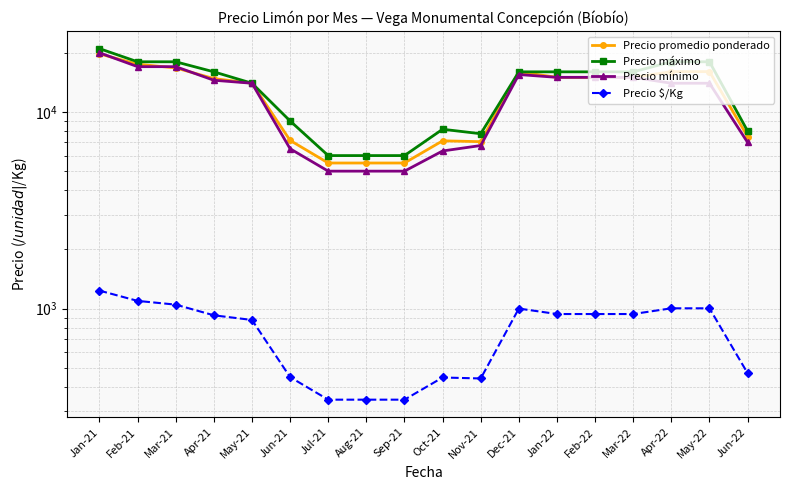

True or false: Precio mínimo and Precio $/Kg cross at least once.

False